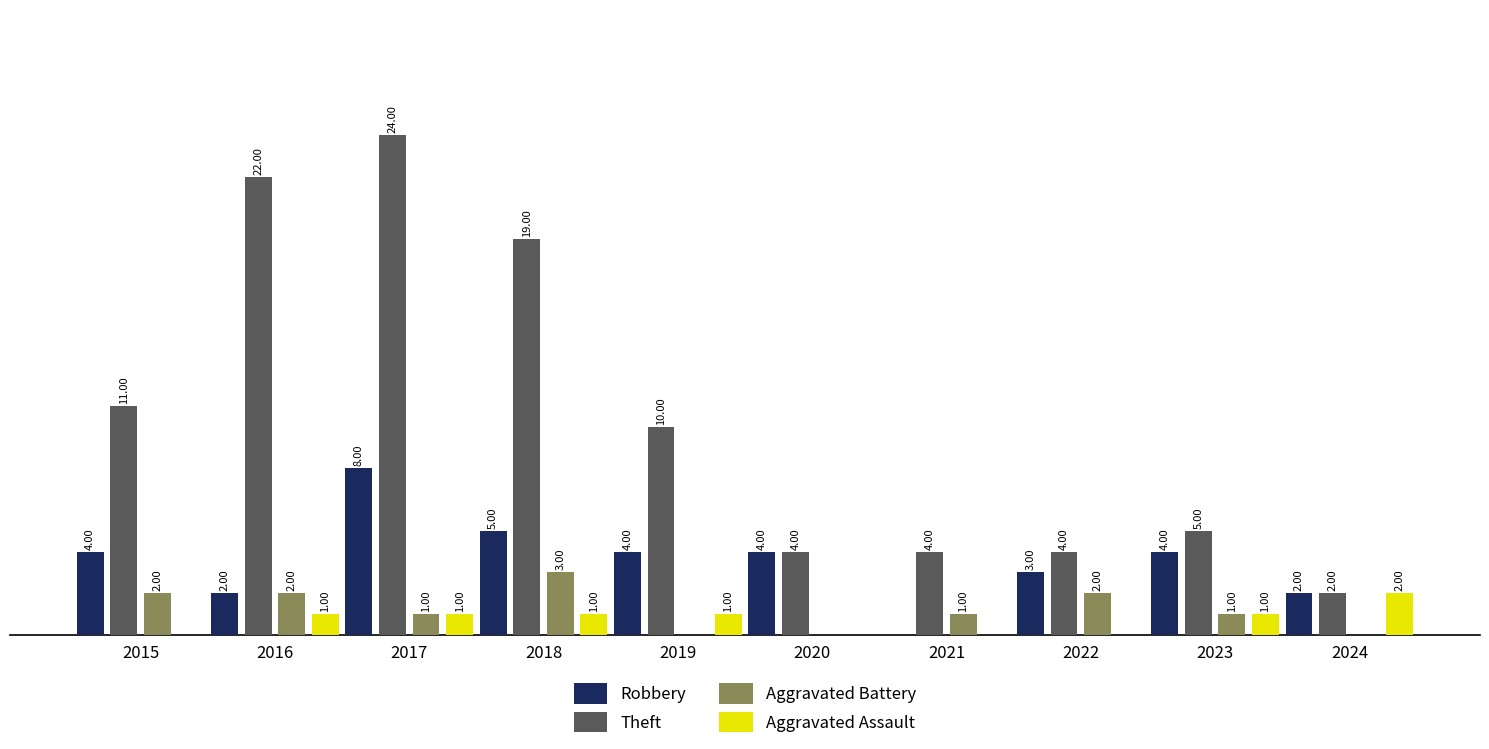

Which series has the largest total across all categories?

Theft